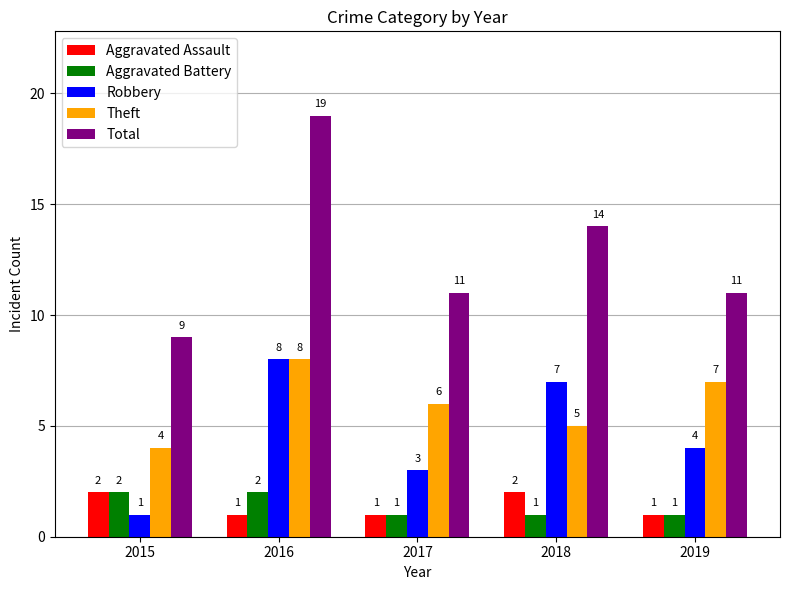

Rank the categories by Robbery value from lowest to highest.

2015, 2017, 2019, 2018, 2016